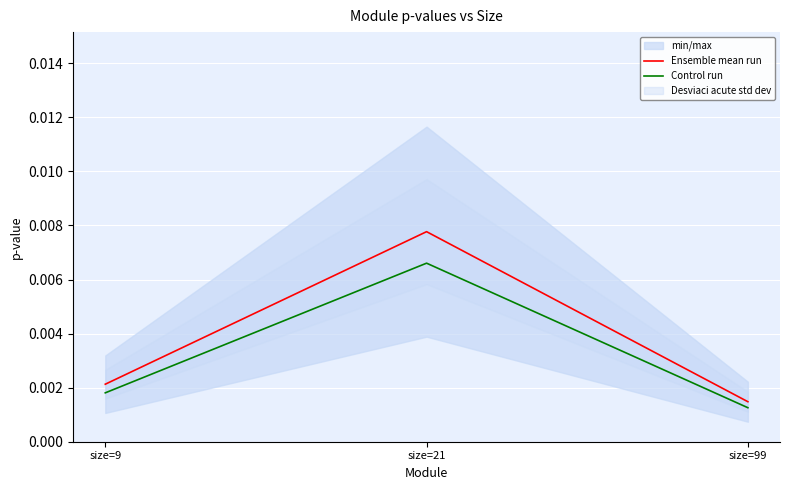

List the labels in order of Control run value, largest first.

size=21, size=9, size=99